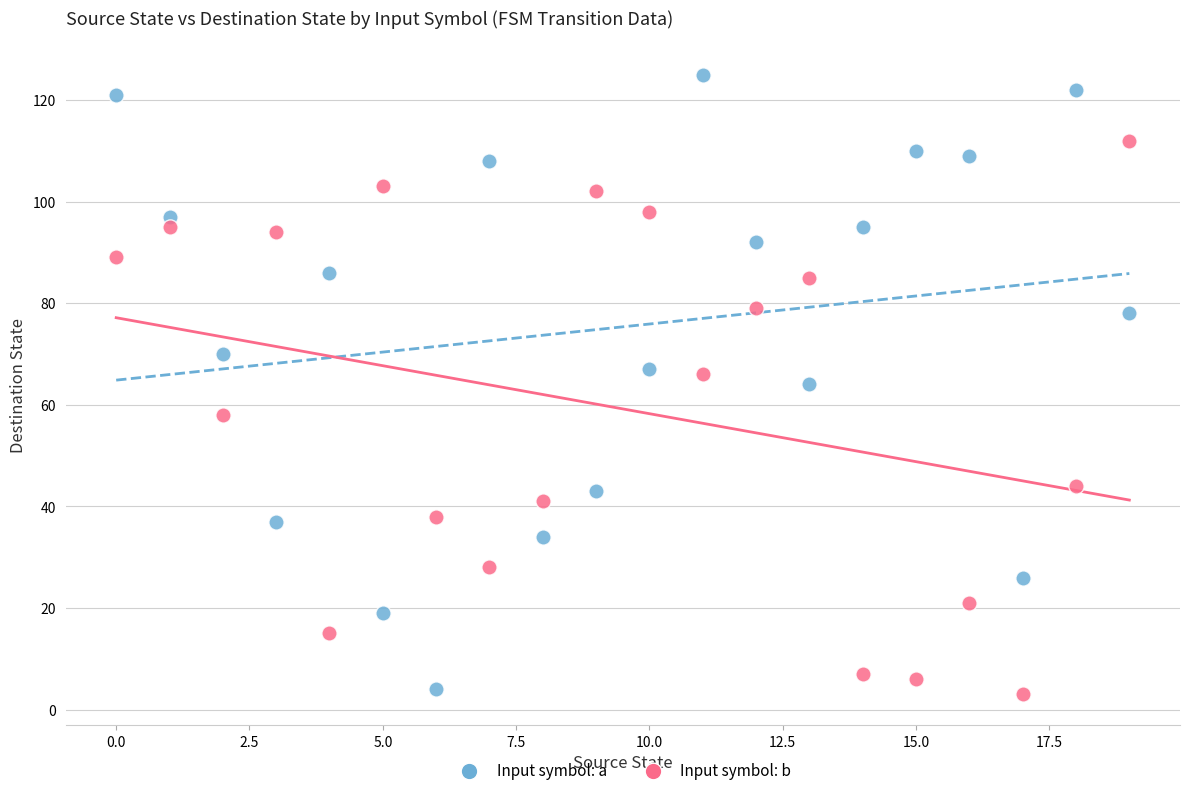

How many data points are displayed?

40